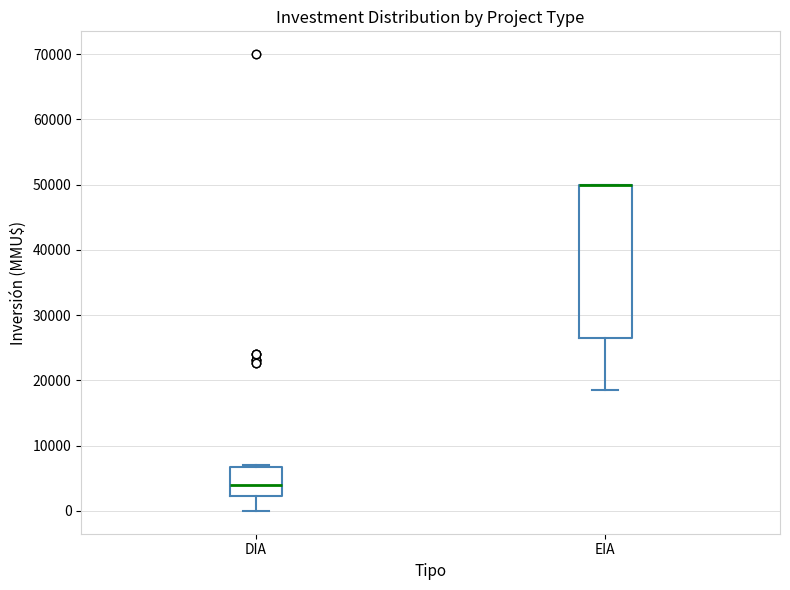

Where is the upper edge of the box for EIA on the y-axis? The values are not printed on the chart, so give them approximately, as read against the axis.

50000